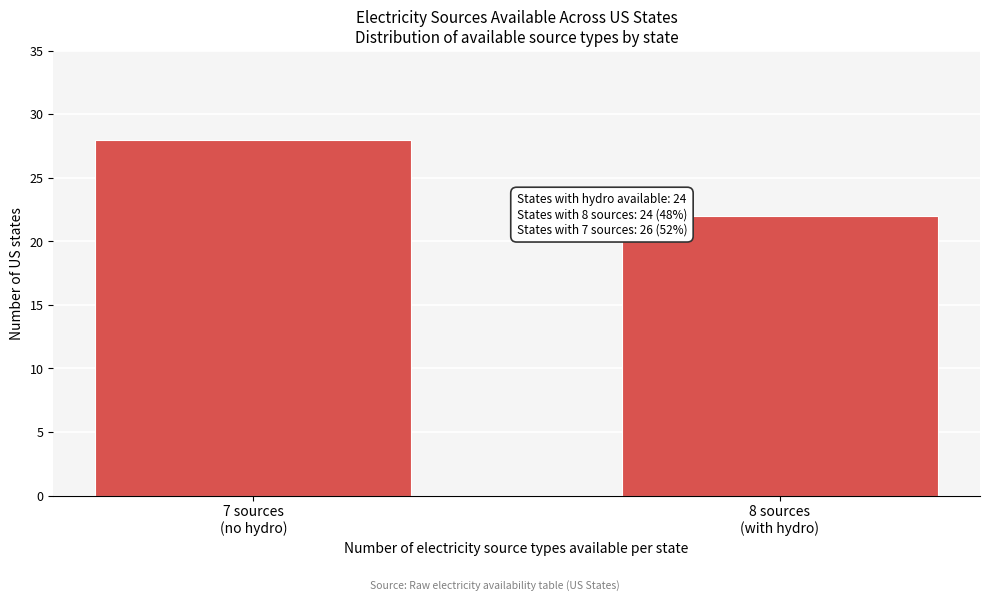

Reading left to right, list all the values displayed in this chart.

28	22